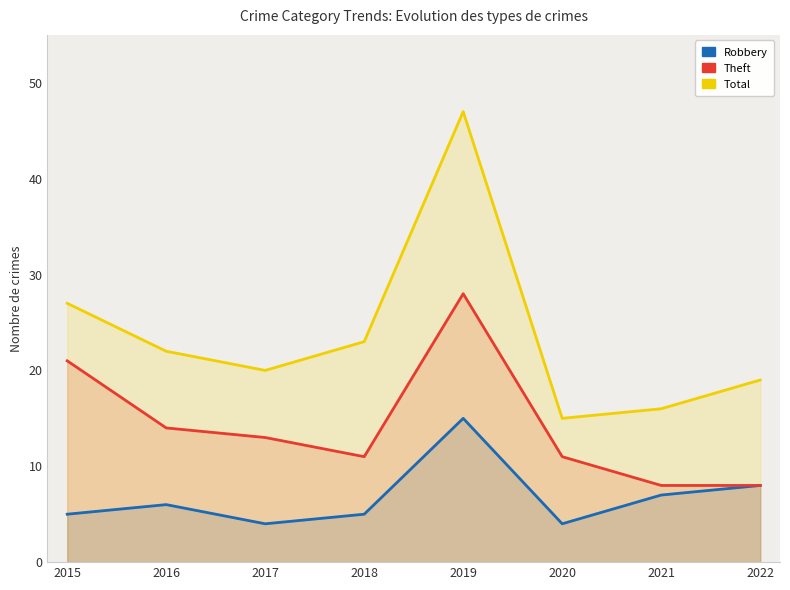

At which label does Total reach its peak?

2019